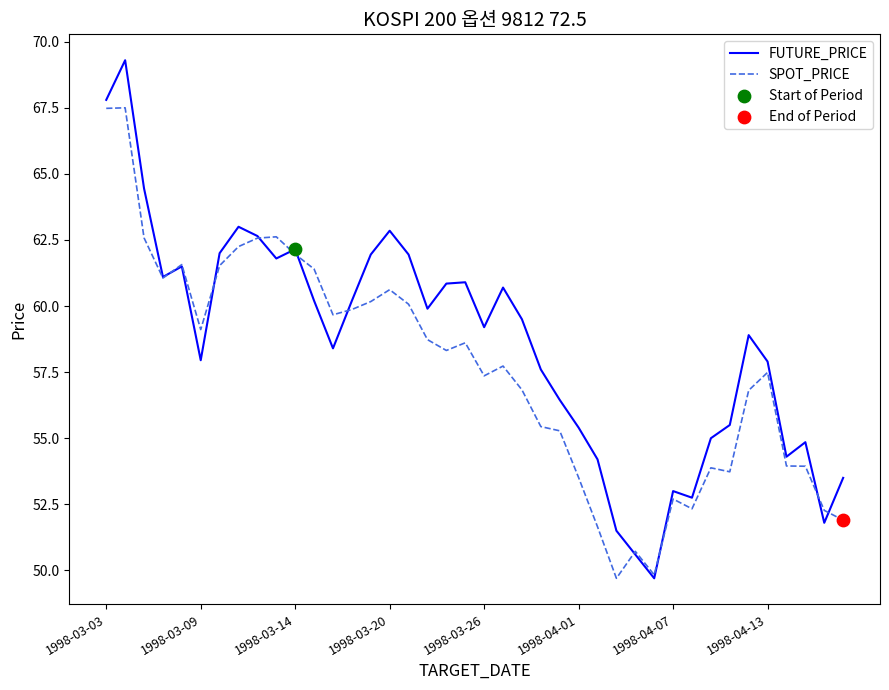

Which series has the widest spread of values?

FUTURE_PRICE